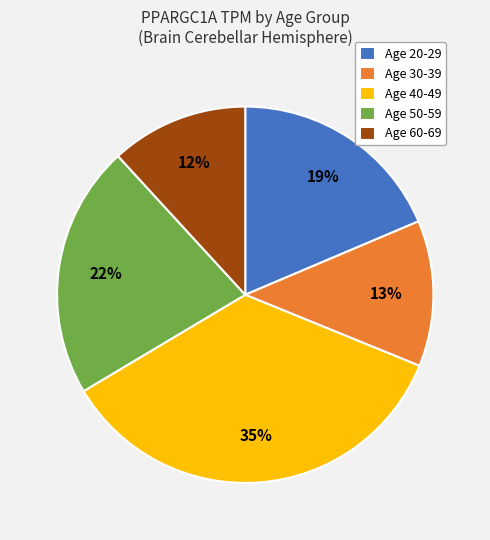

True or false: Age 20-29 accounts for 30% of the total.

False